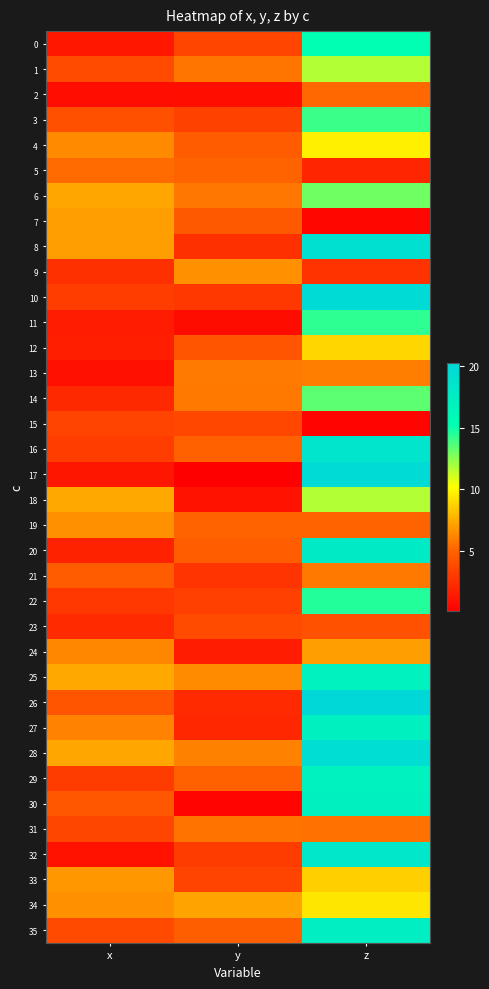

List the series in order of their peak value, lowest first.

15, 23, 2, 5, 31, 21, 13, 19, 9, 7, 24, 33, 12, 34, 4, 18, 1, 6, 14, 3, 11, 22, 0, 25, 29, 27, 30, 35, 20, 32, 16, 8, 28, 17, 10, 26